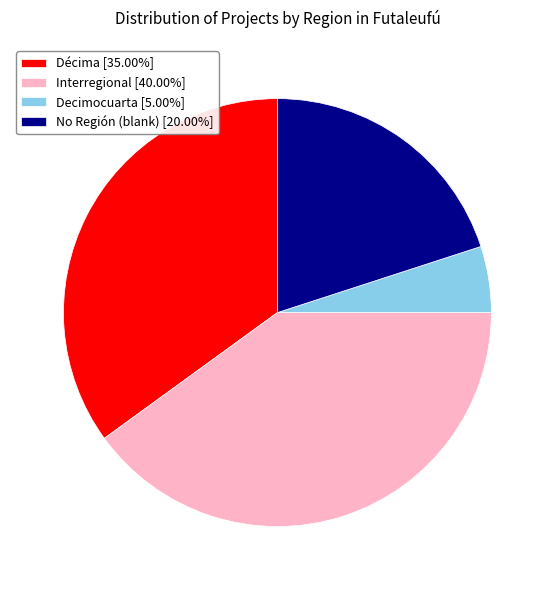

Is Décima [35.00%] the majority of the pie?

No